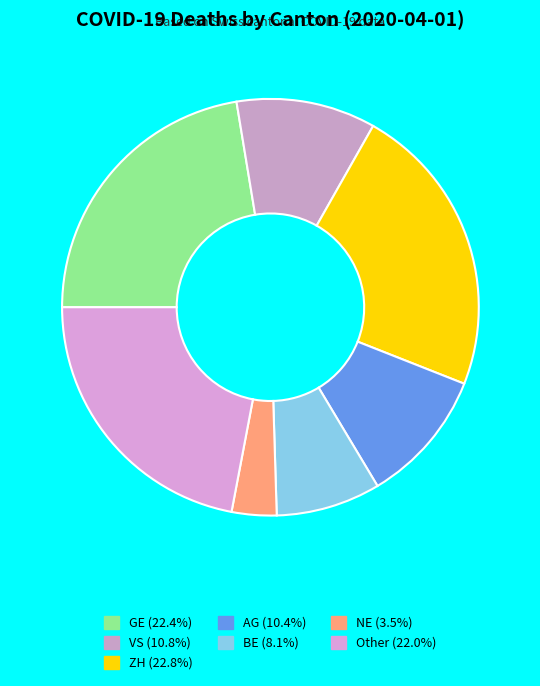

The BE slice represents 21% of the pie. True or false?

False